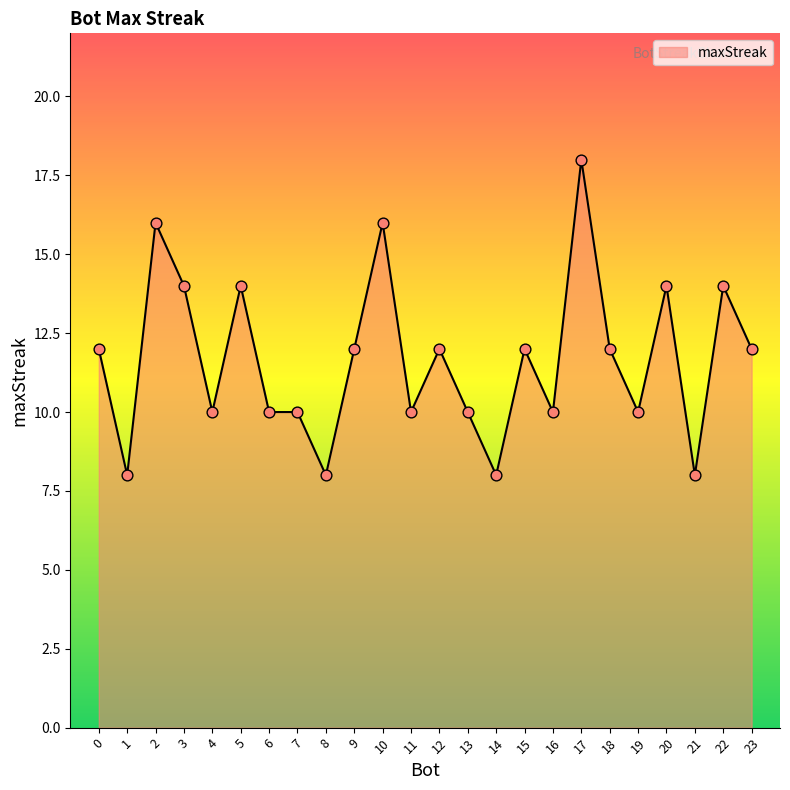

Approximately how many times larger is the value at 0 compared to 17?

0.7